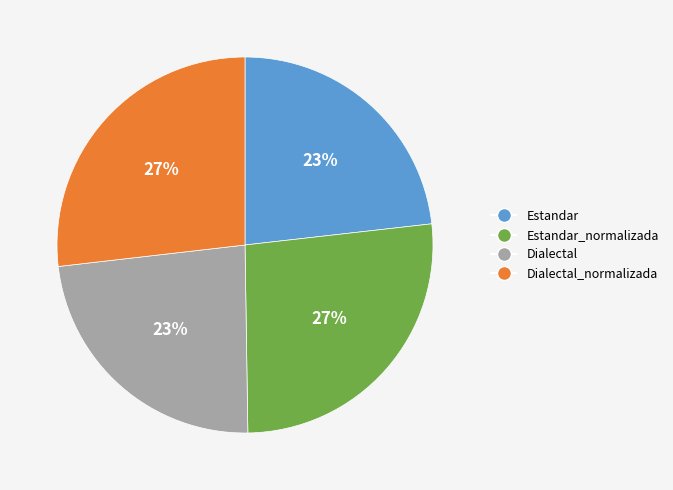

To the nearest percent, what is the difference between the largest and smallest slice percentages?

4%